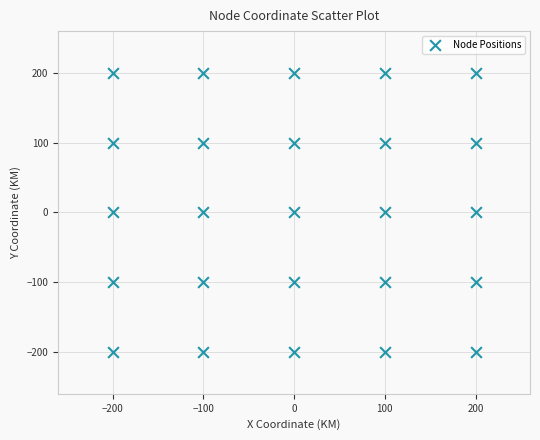

What is the range of Y values (max minus min)?

400